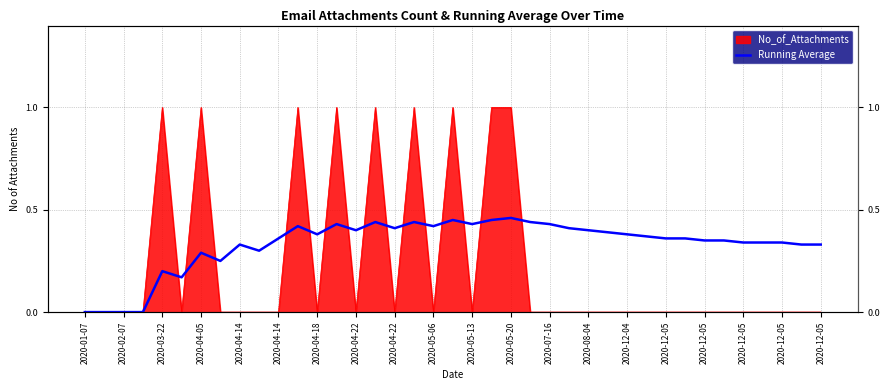

True or false: the data shows 0.4 at 25.

True